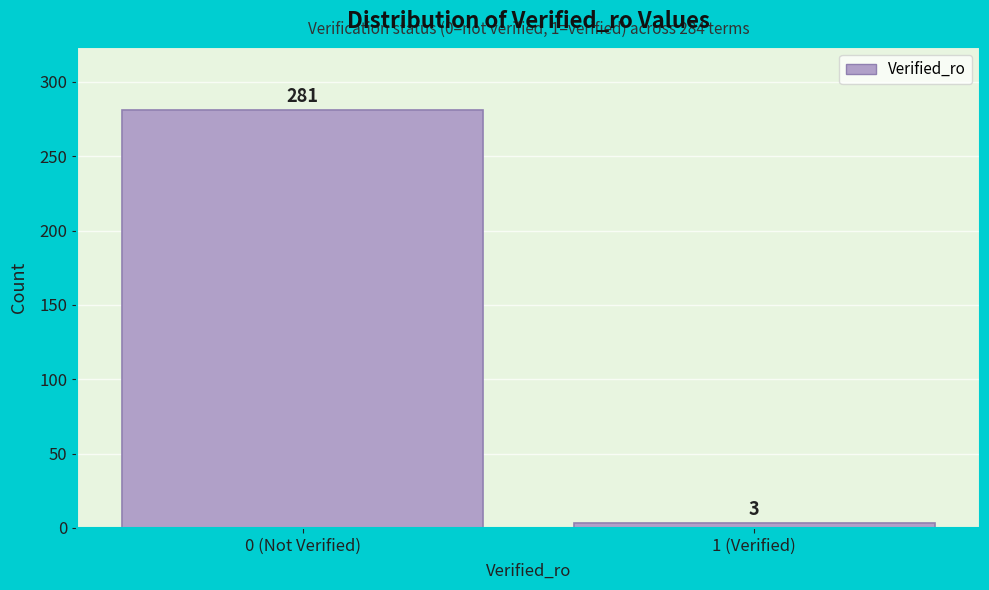

Reading right to left, transcribe all the data shown in this chart.

1 (Verified)=3	0 (Not Verified)=281